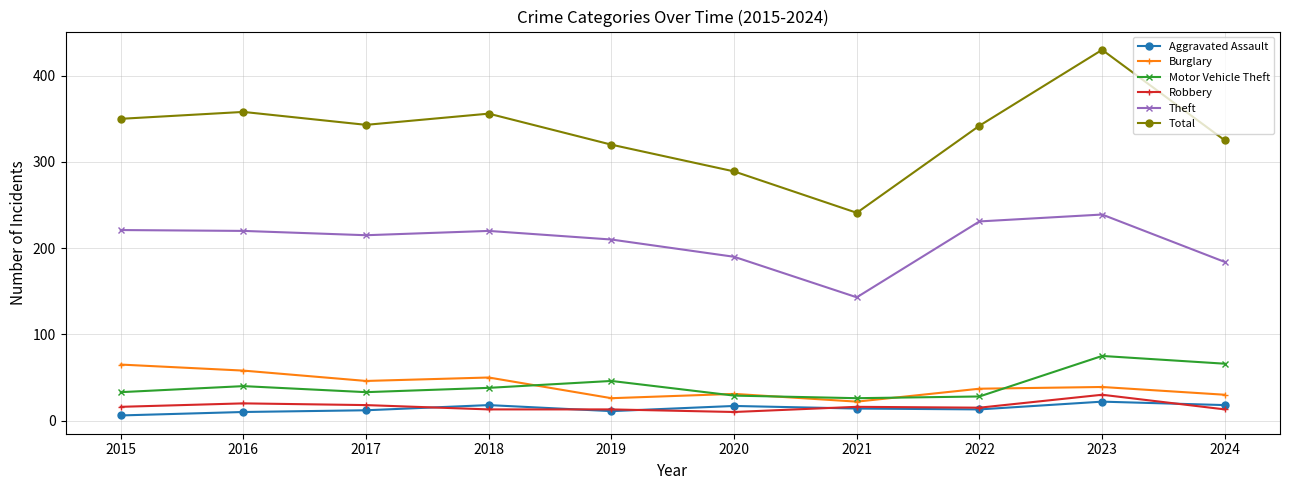

What is the value of the Motor Vehicle Theft point at the 8th from the left?

28